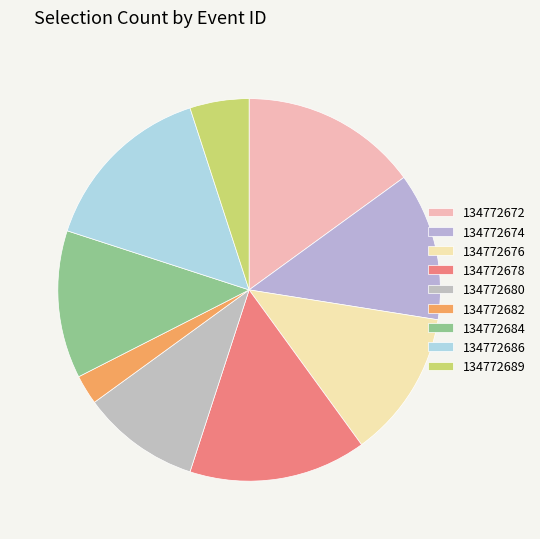

How many segments does this pie chart have?

9